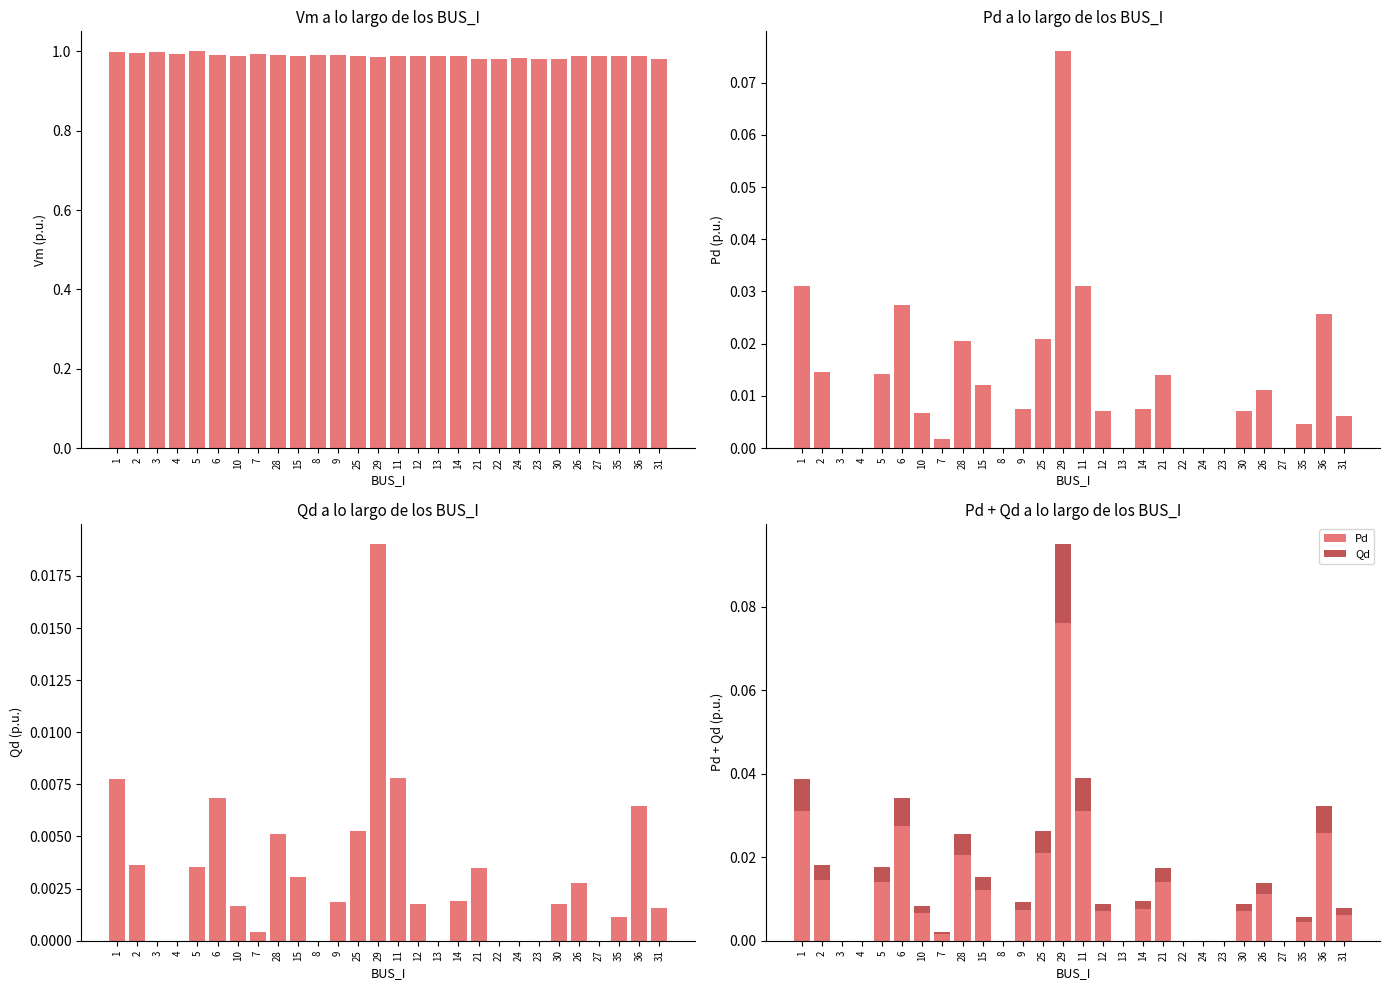

How many bars are there in total?

84